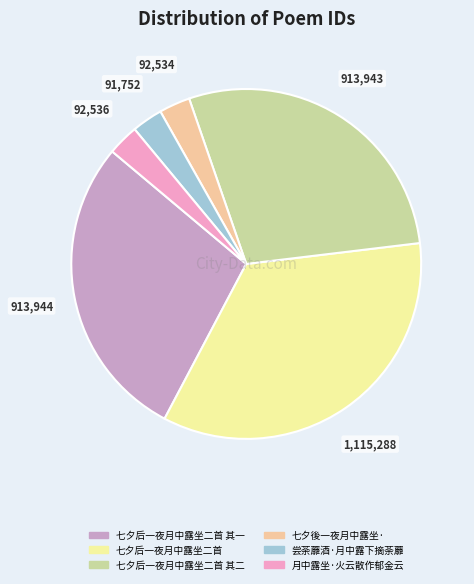

Is there any slice that represents more than half of the pie?

No